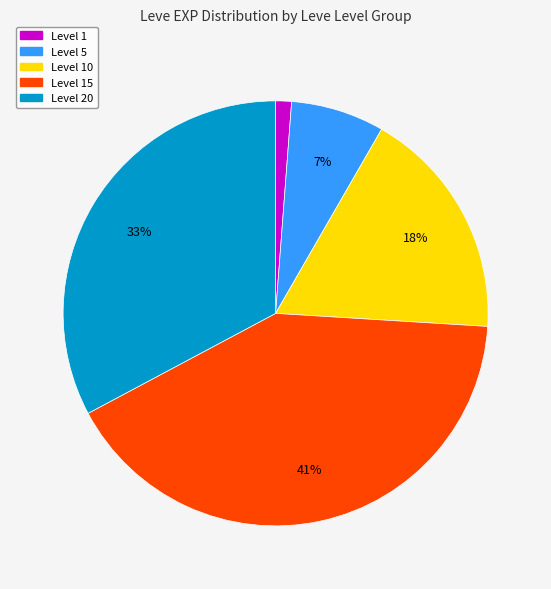

Is there a majority slice in this chart?

No